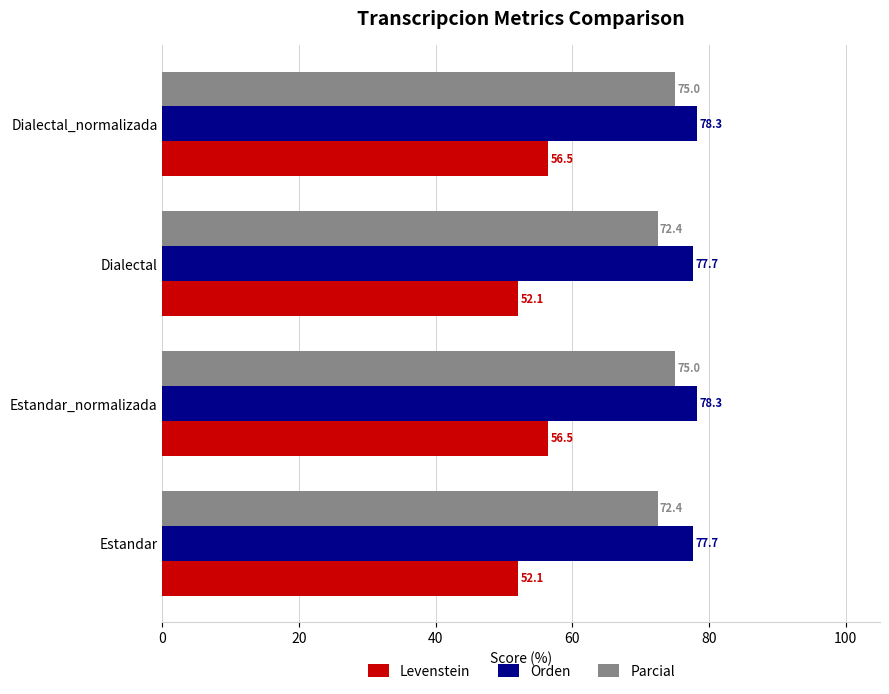

At how many categories does at least one series exceed 67?

4